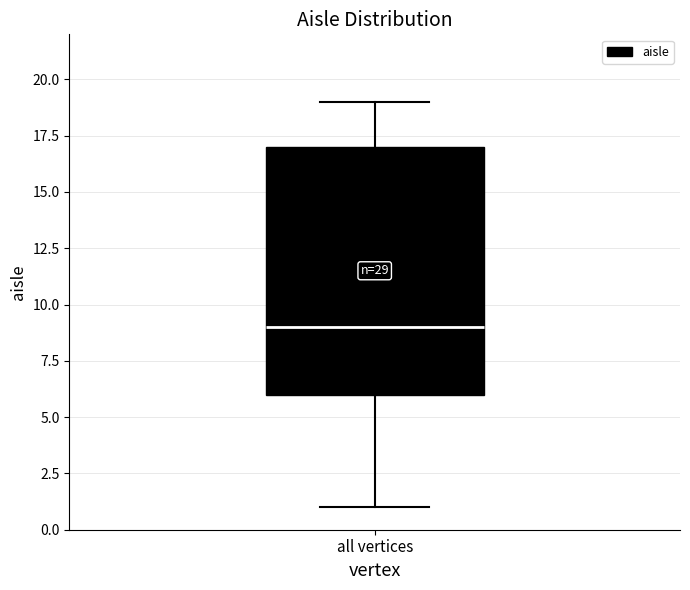

Transcribe this box plot: give where the median line is, the range the box spans, and where the two whiskers end, as read against the y-axis. The values are not printed on the chart, so give them approximately, as read against the axis.

median 9, box 6 to 17, whiskers 1 to 19